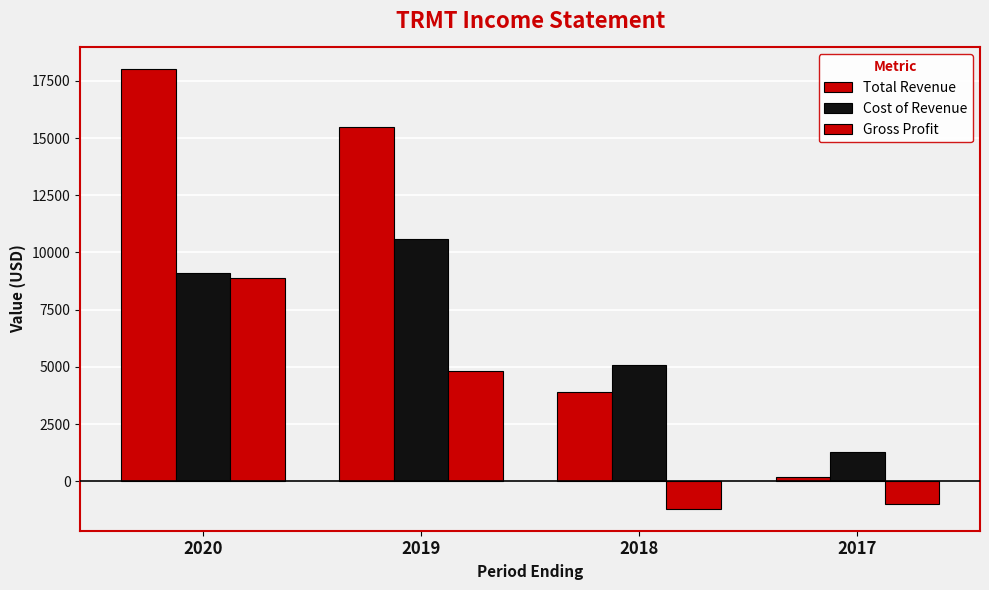

How many bars are there in total?

12